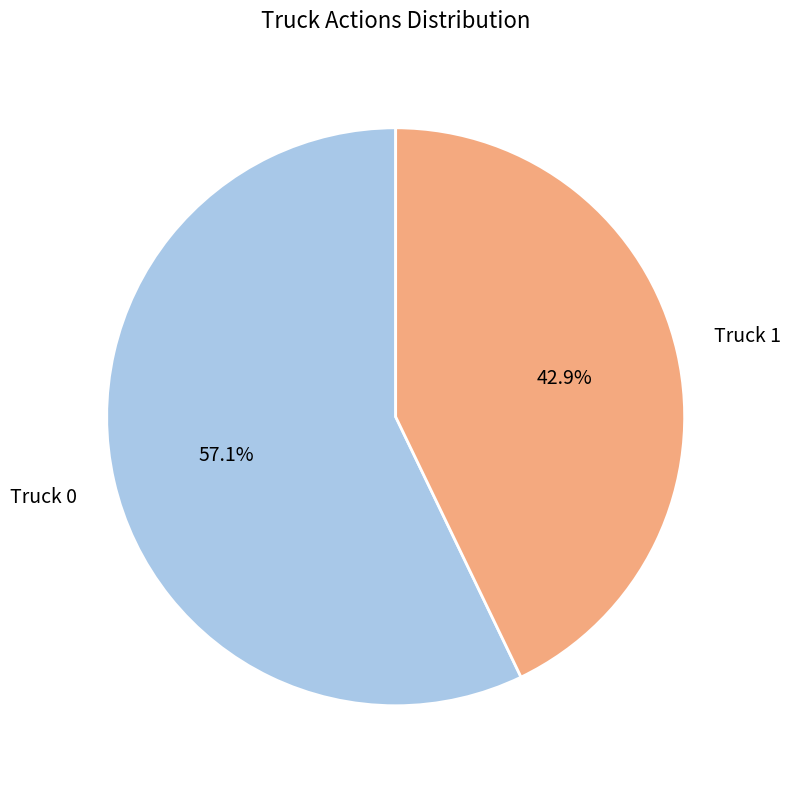

To the nearest percent, what percentage of the pie is Truck 0?

57%